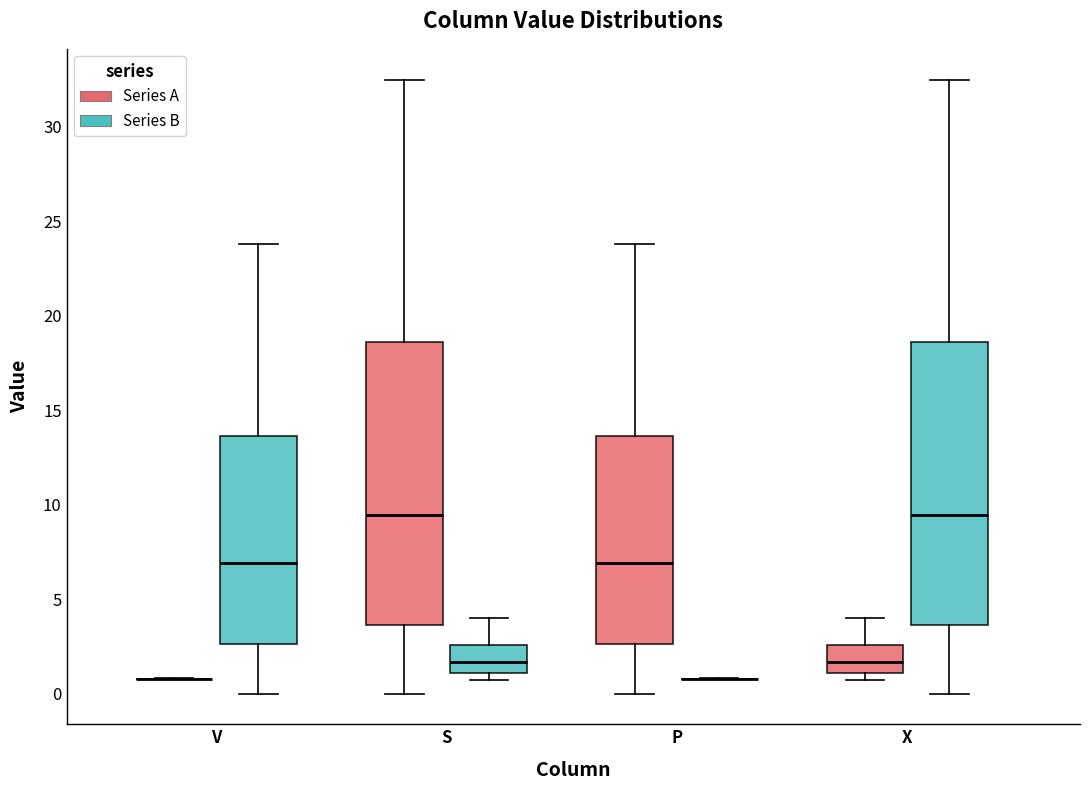

Reading left to right, transcribe this box plot: for each box, give where its median line is, the range the box spans, and where its two whiskers end, as read against the y-axis. The values are not printed on the chart, so give them approximately, as read against the axis.

V (Series A): box collapsed to a line at 1.0, whiskers 1.0 to 1.0
V (Series B): median 7.0, box 2.5 to 13.5, whiskers 0.0 to 24.0
S (Series A): median 9.5, box 3.5 to 18.5, whiskers 0.0 to 32.5
S (Series B): median 1.5, box 1.0 to 2.5, whiskers 0.5 to 4.0
P (Series A): median 7.0, box 2.5 to 13.5, whiskers 0.0 to 24.0
P (Series B): box collapsed to a line at 1.0, whiskers 1.0 to 1.0
X (Series A): median 1.5, box 1.0 to 2.5, whiskers 0.5 to 4.0
X (Series B): median 9.5, box 3.5 to 18.5, whiskers 0.0 to 32.5